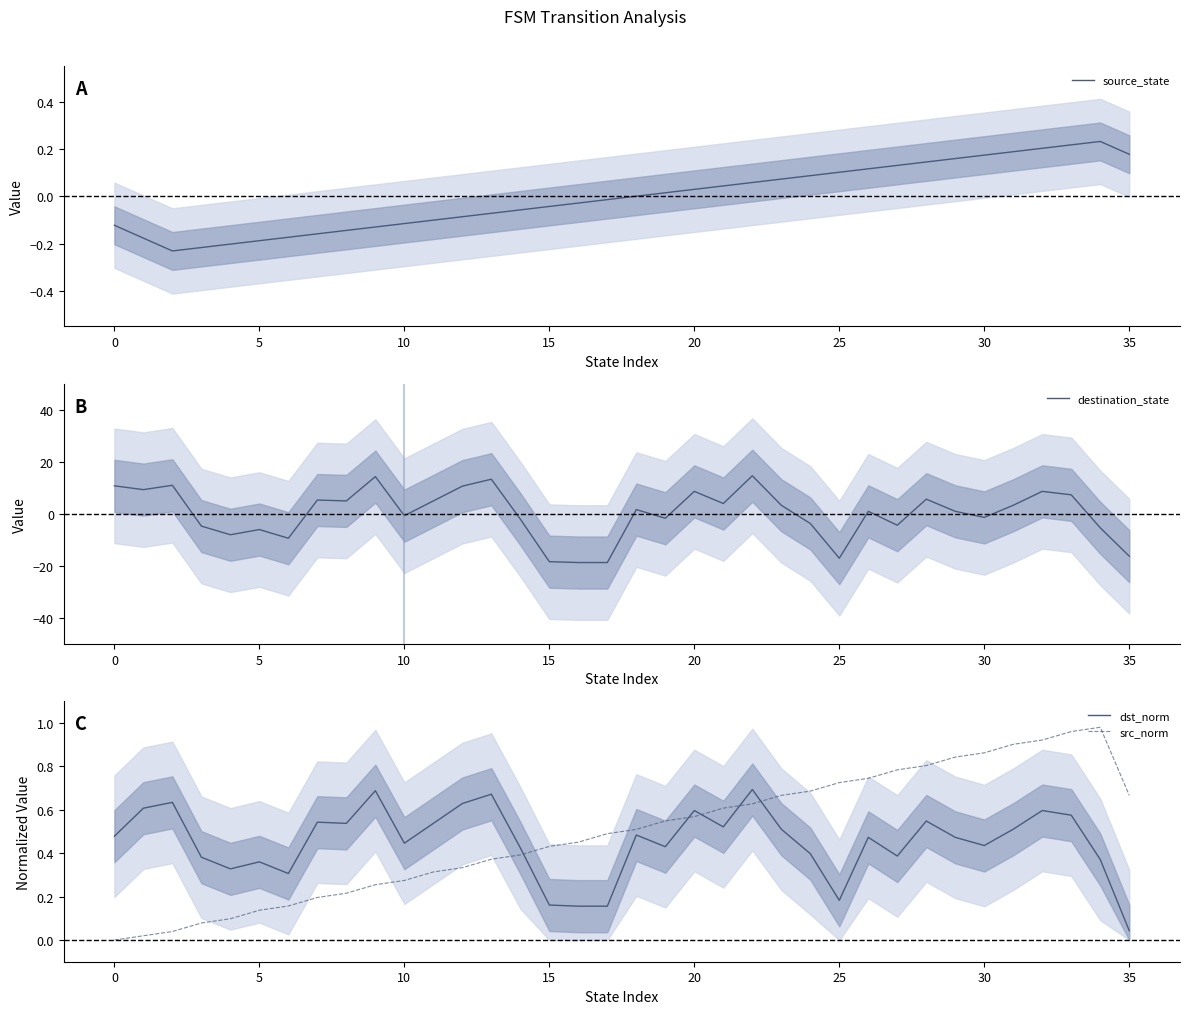

True or false: destination_state has more than 1 interior local peaks.

True